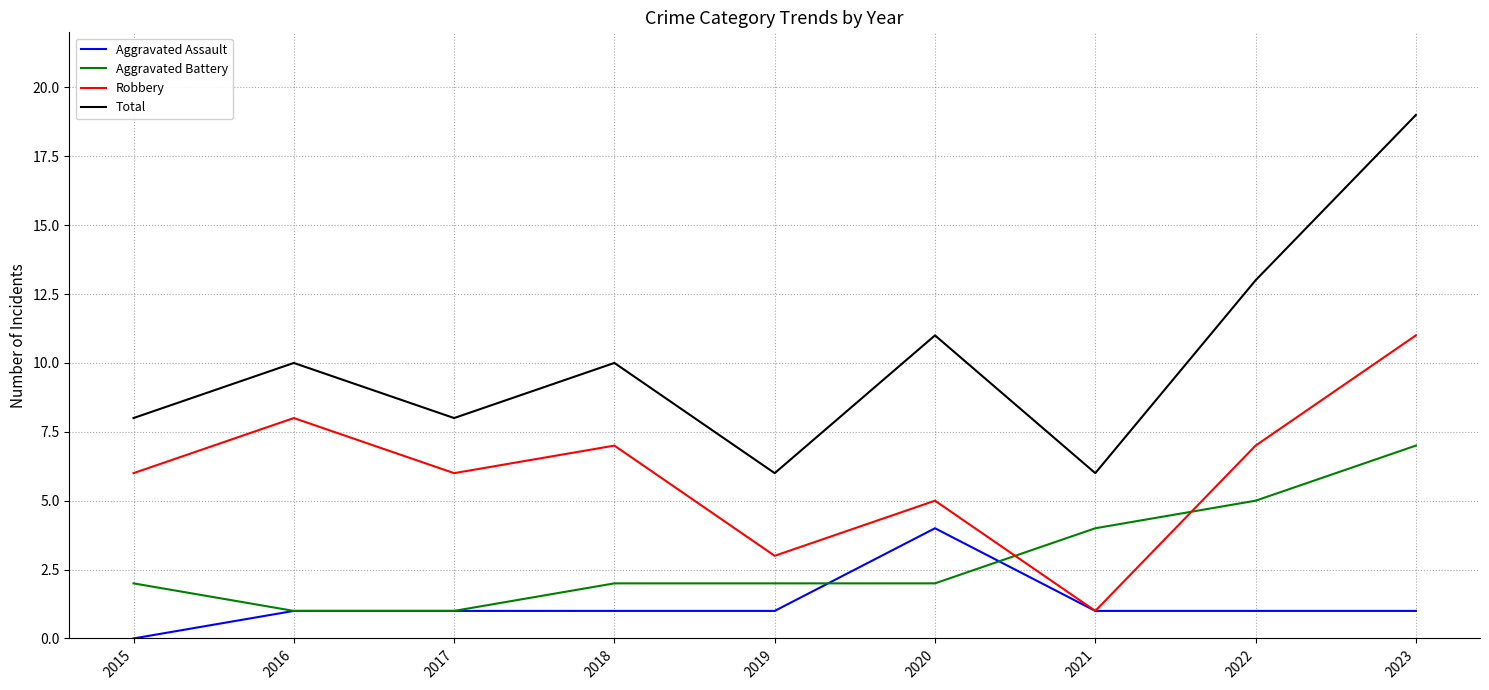

At which category is the sum across all series the highest?

2023